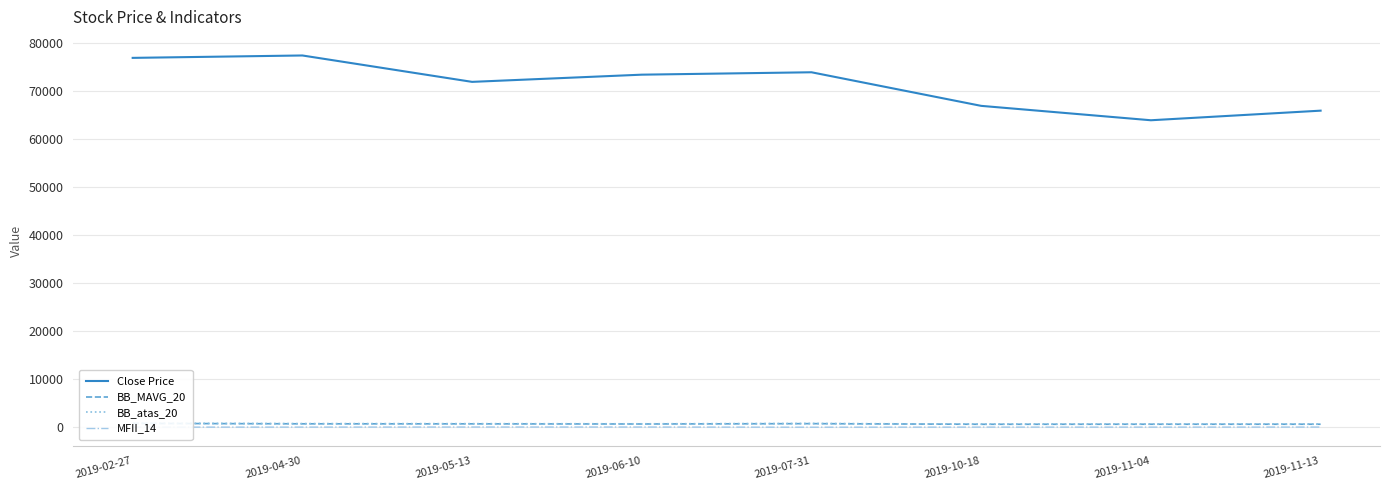

What is the minimum value for BB_atas_20?

672.1